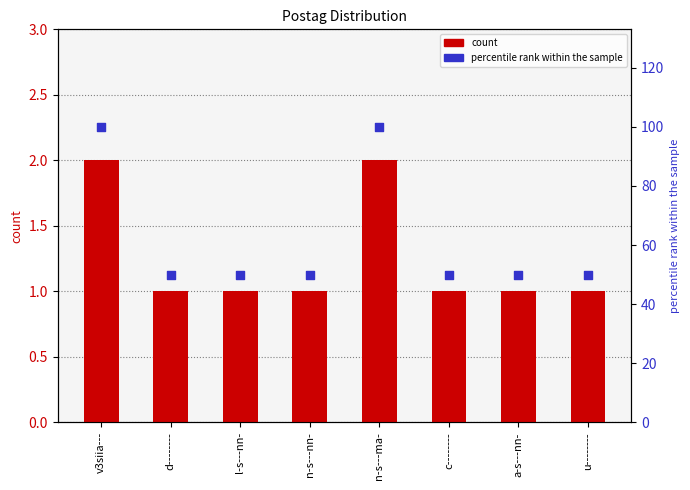

Is the value of count at l-s---nn- greater than the value of percentile rank within the sample at d--------?

No